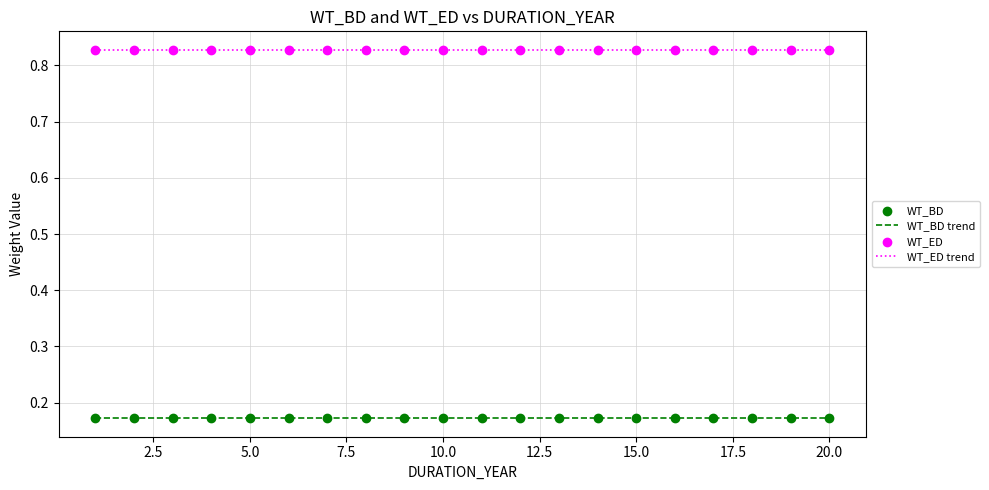

Which series has the largest total across all categories?

WT_ED trend